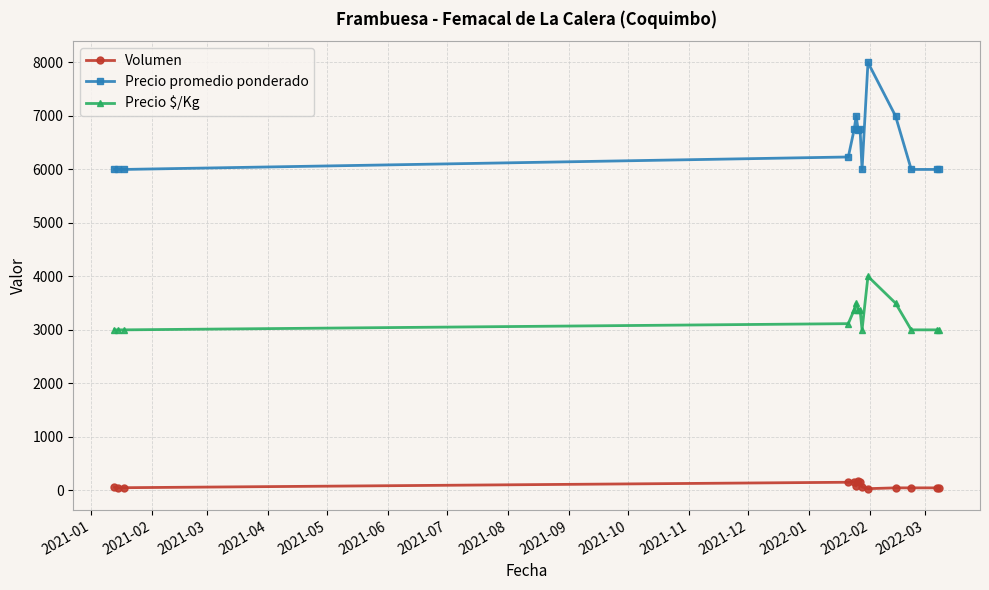

What is the maximum value shown in the chart?

8000